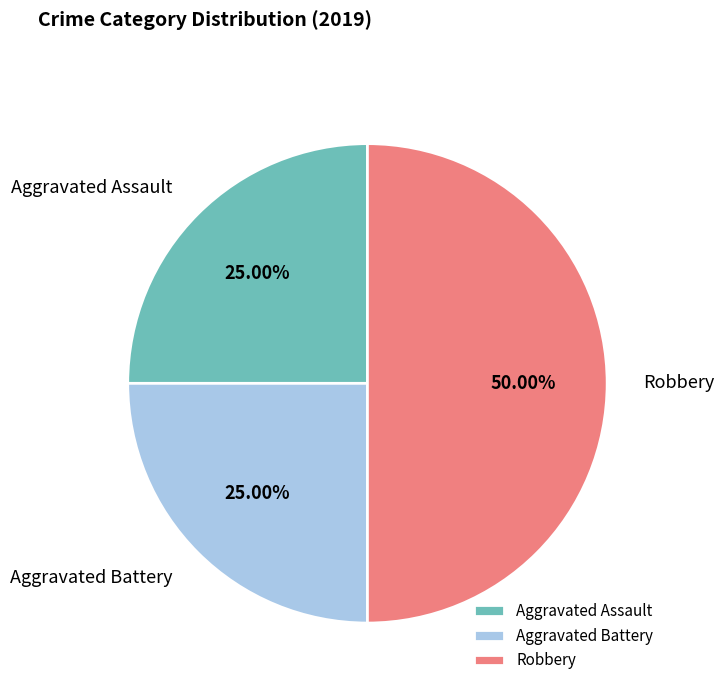

Combined, do Robbery and Aggravated Battery account for over 50%?

Yes